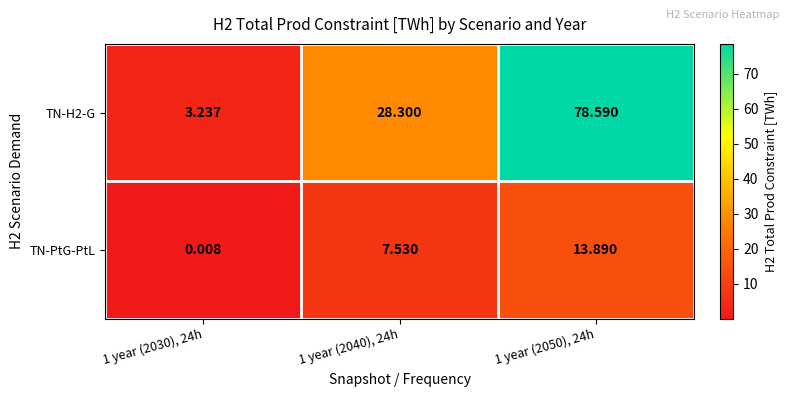

Is the value of TN-H2-G at 1 year (2030), 24h greater than the value of TN-PtG-PtL at 1 year (2040), 24h?

No